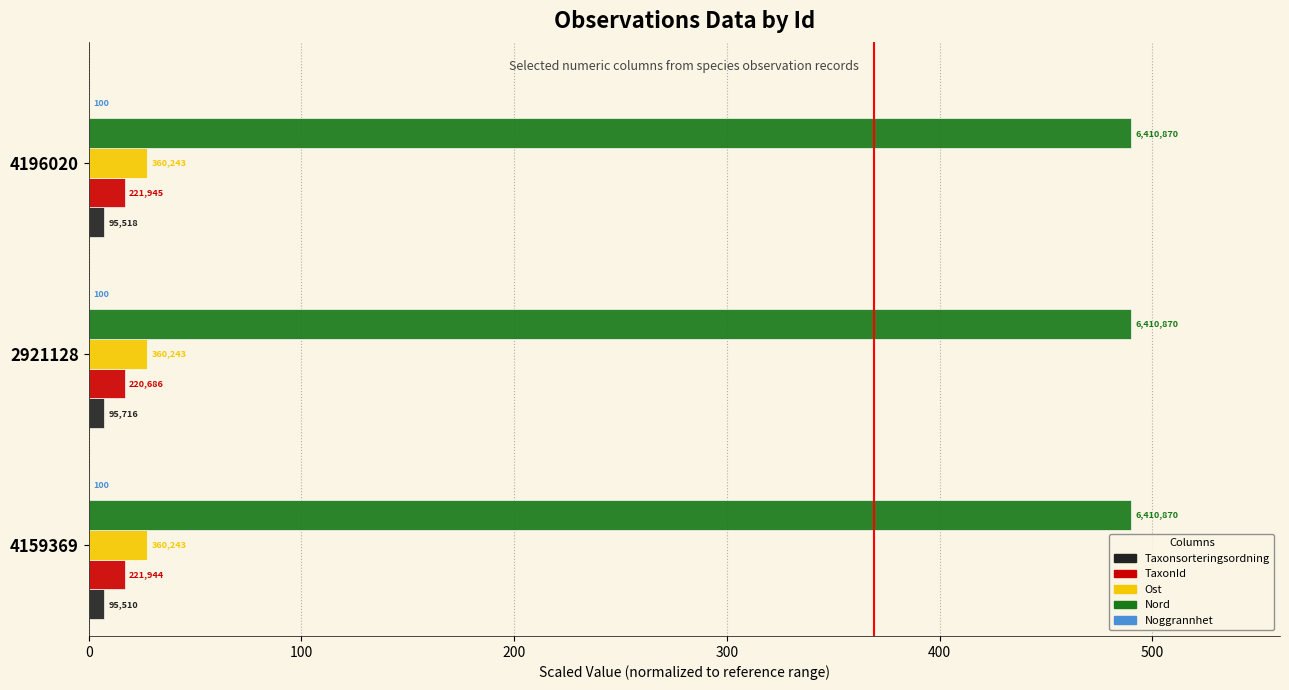

How many data points does each series have?

3